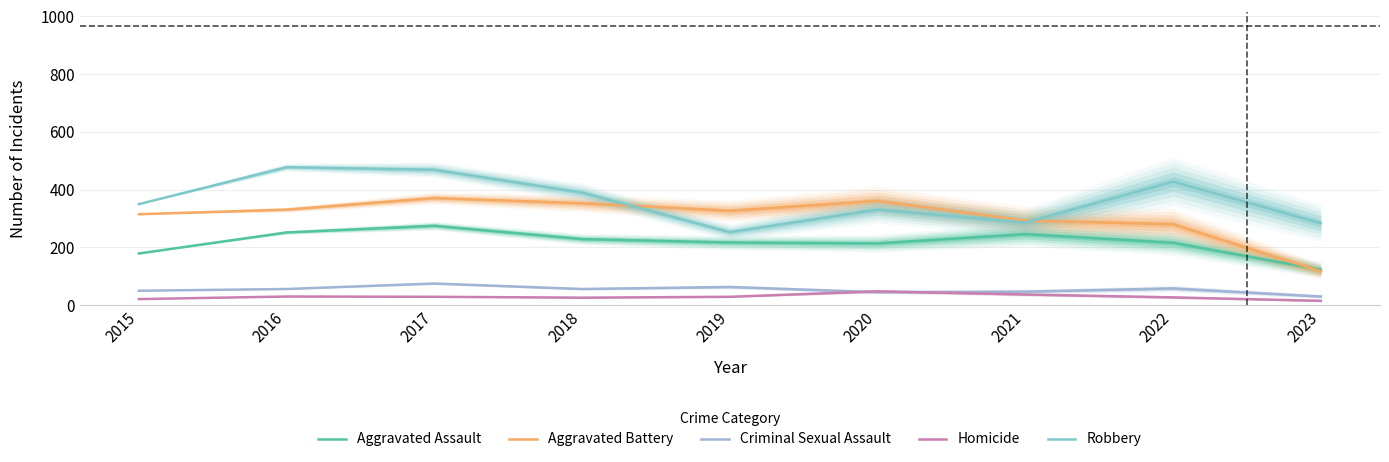

At how many categories does at least one series exceed 198?

9